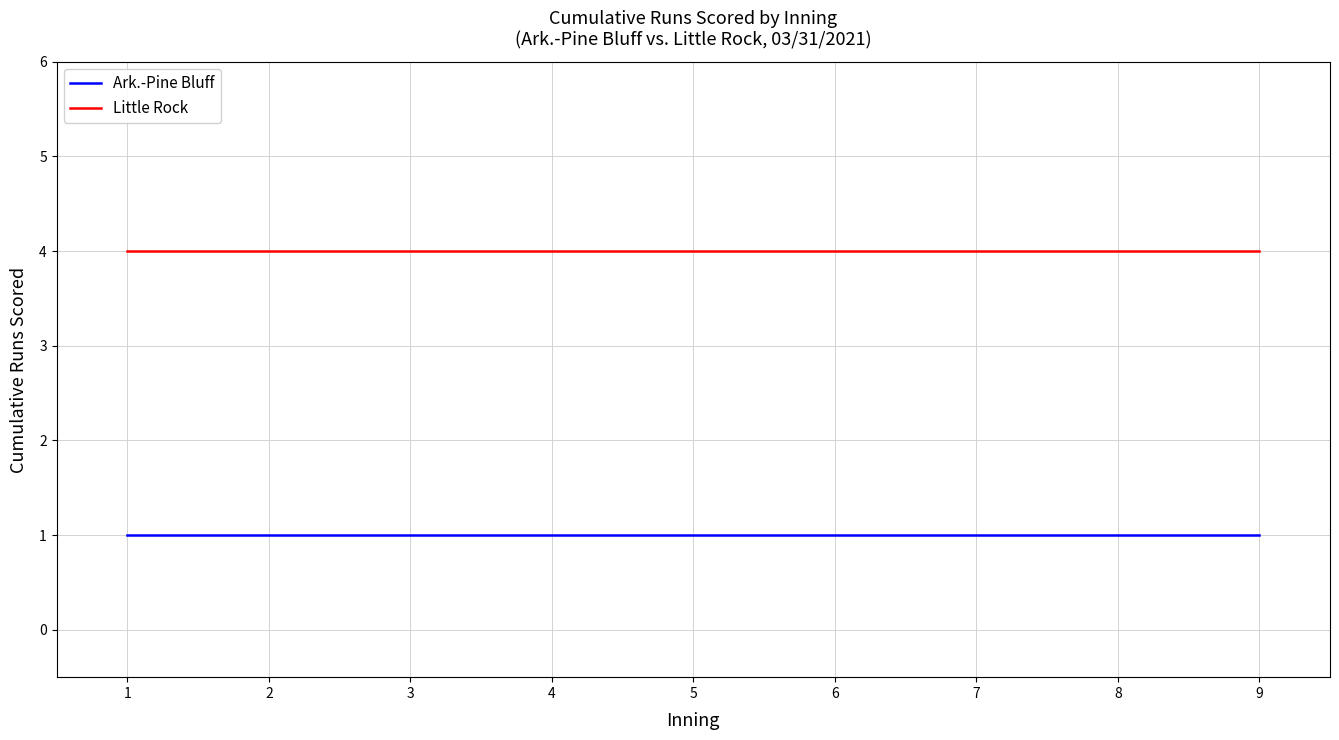

How many series are shown in this chart?

2